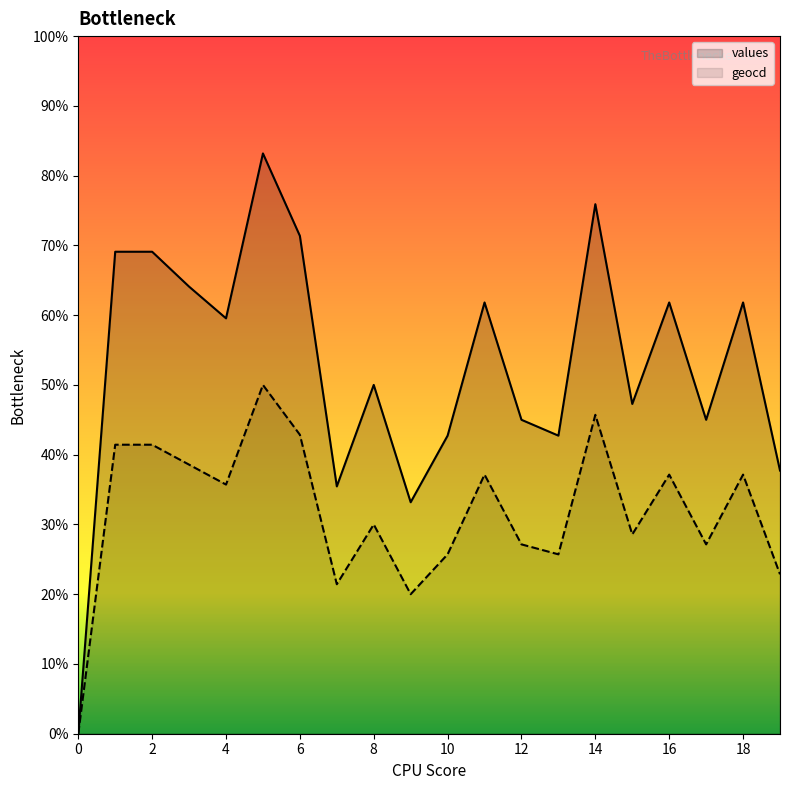

At which category is the sum across all series the highest?

5